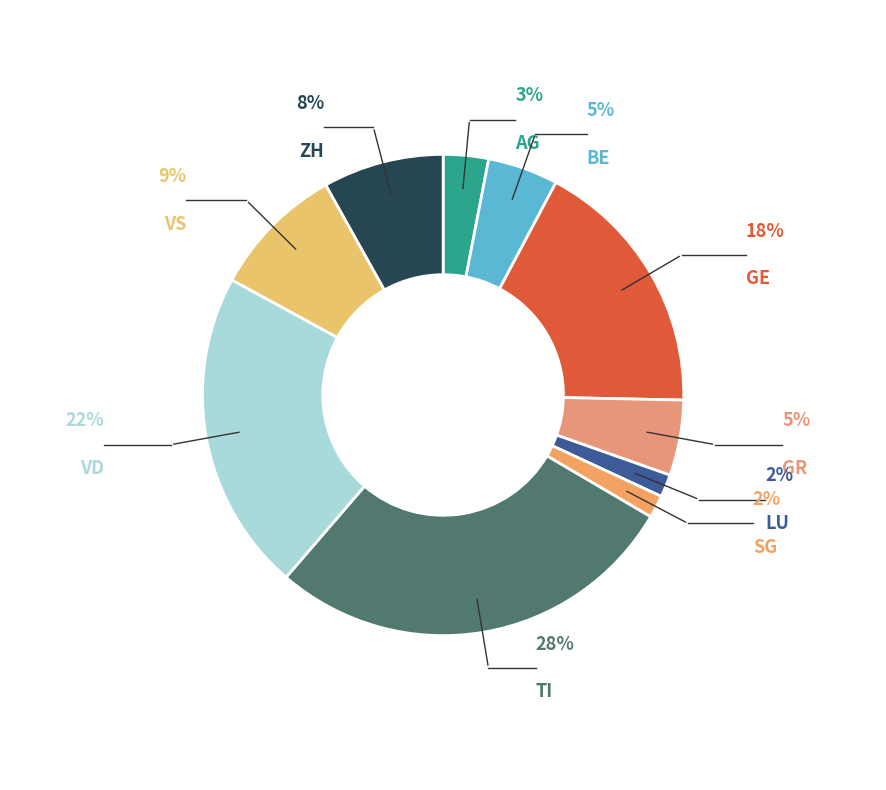

The 15 slice represents 1% of the pie. True or false?

False